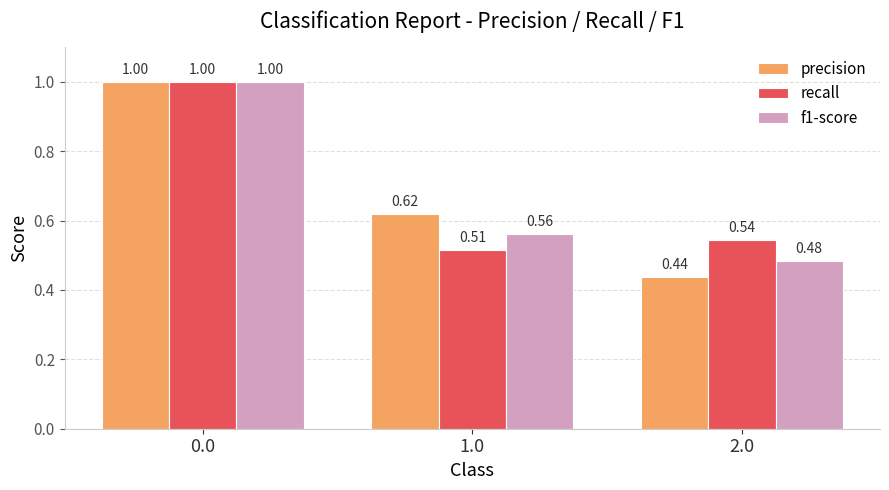

What position from the left is 2.0?

3